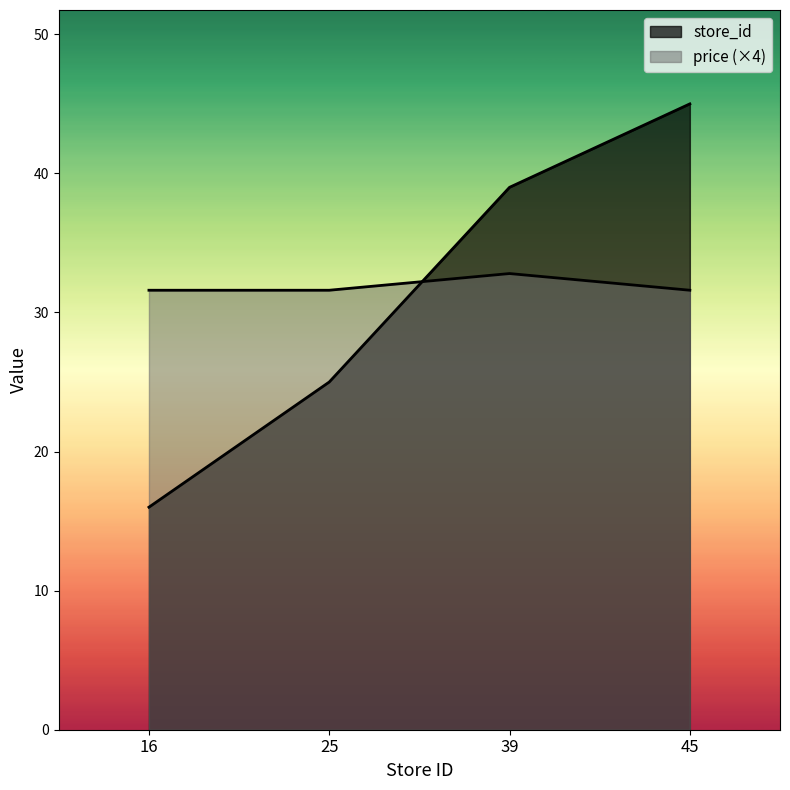

Which has a higher value, 25 or 39?

39